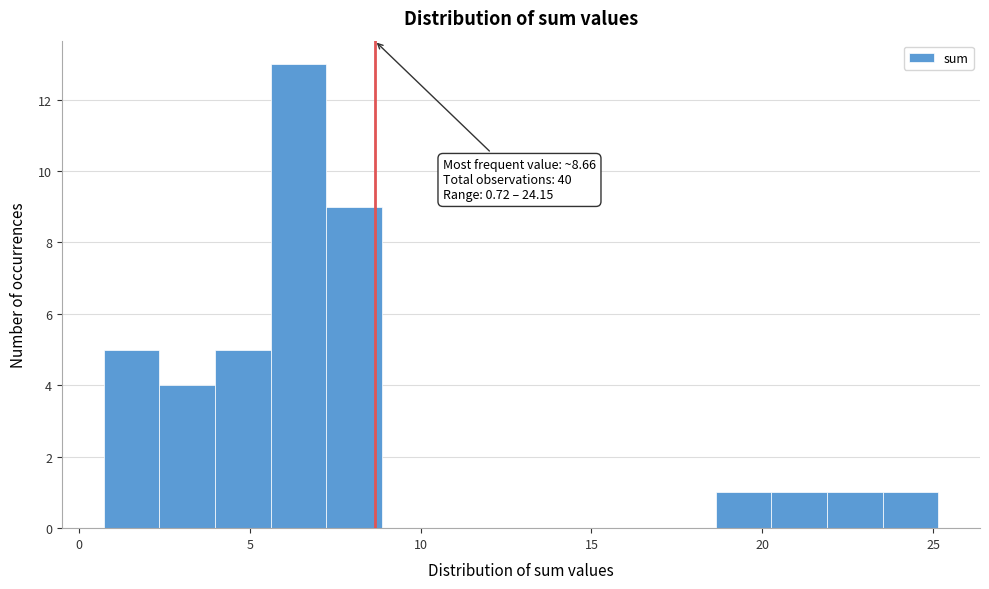

Around what value on the x-axis is the tallest bar? Give the approximate position of its centre, as read against the axis.

6.5